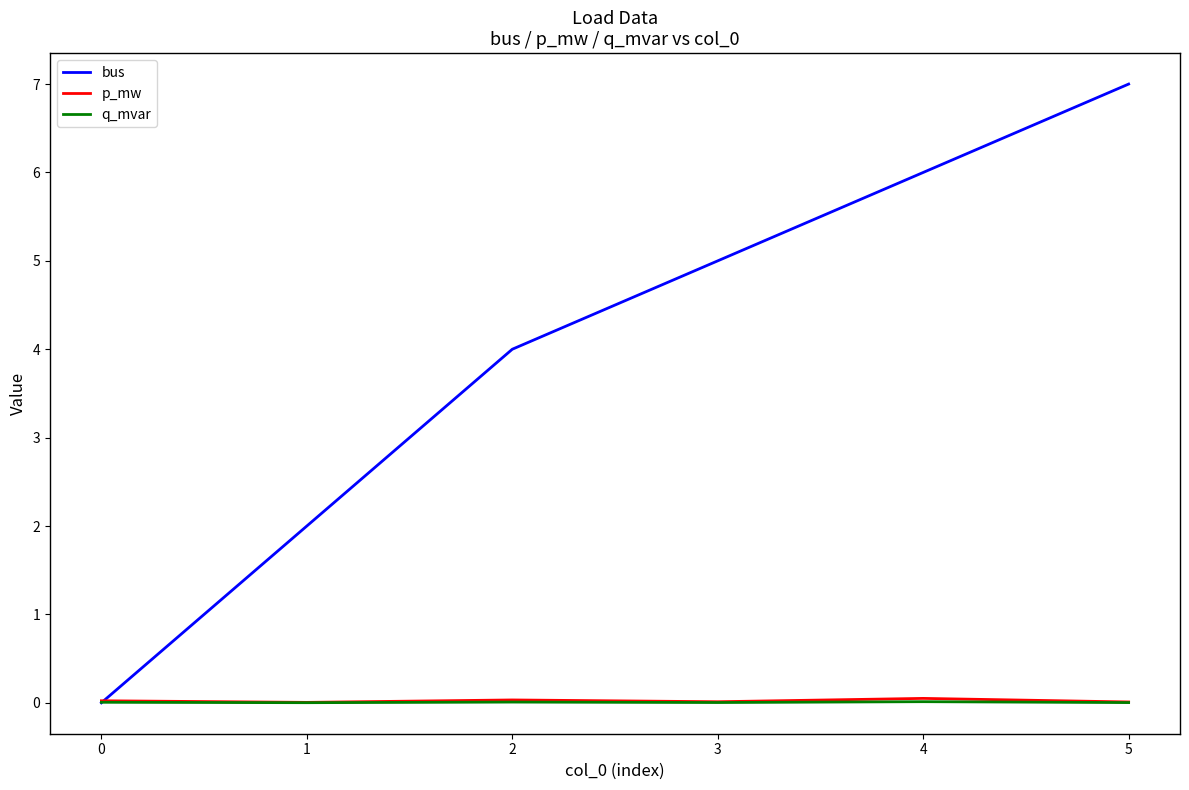

How many distinct data groups are displayed?

3